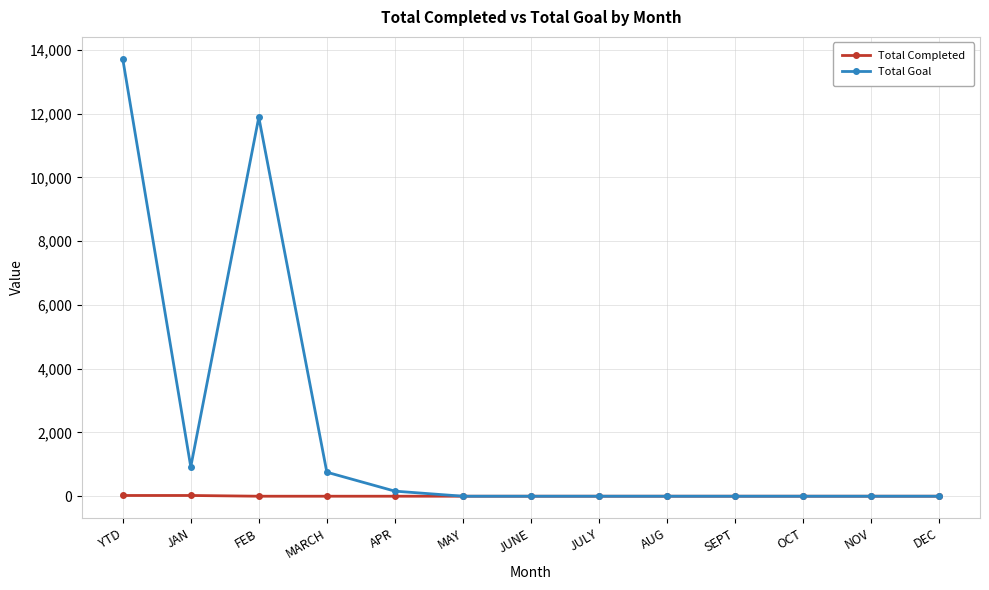

How many data points in Total Goal are above 0?

5